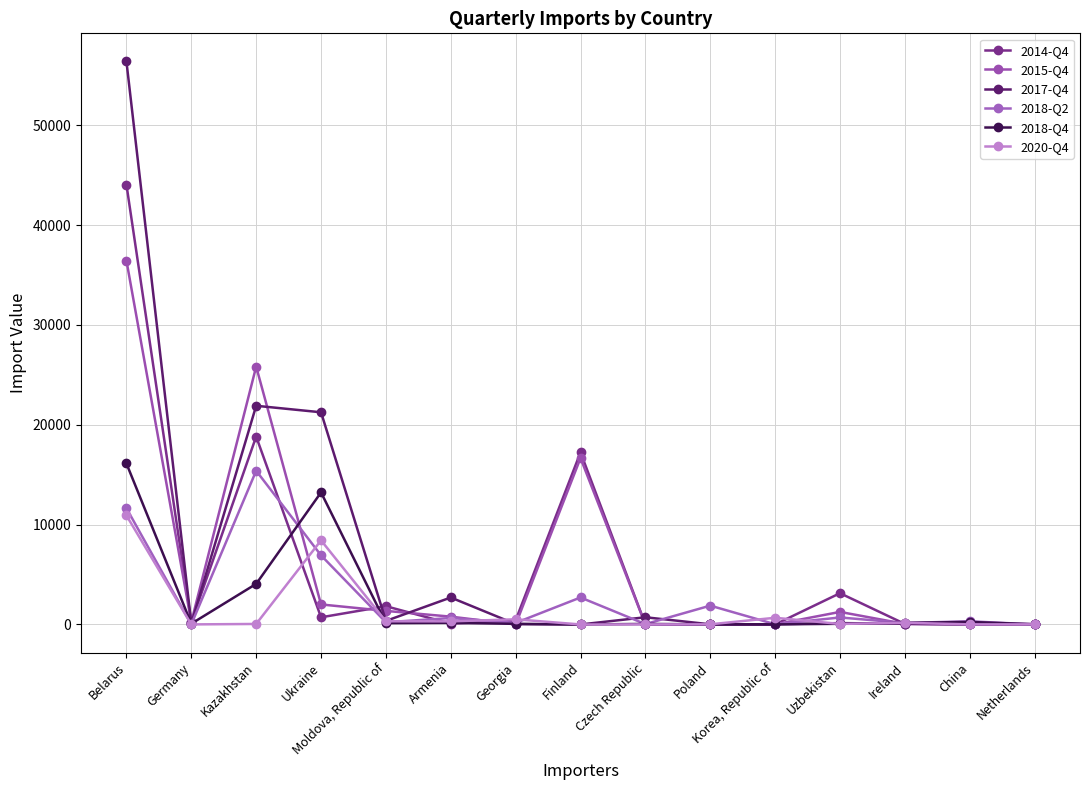

At which category does the chart reach its peak across all series?

Belarus